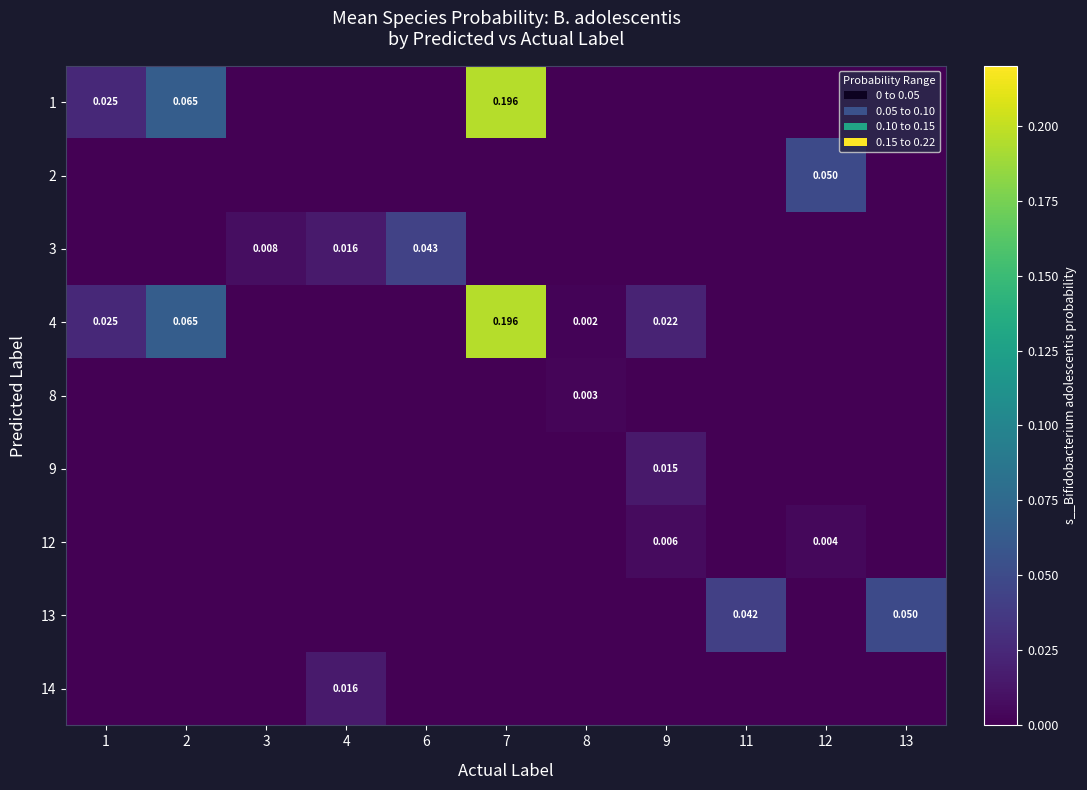

What is the greatest value displayed?

0.2